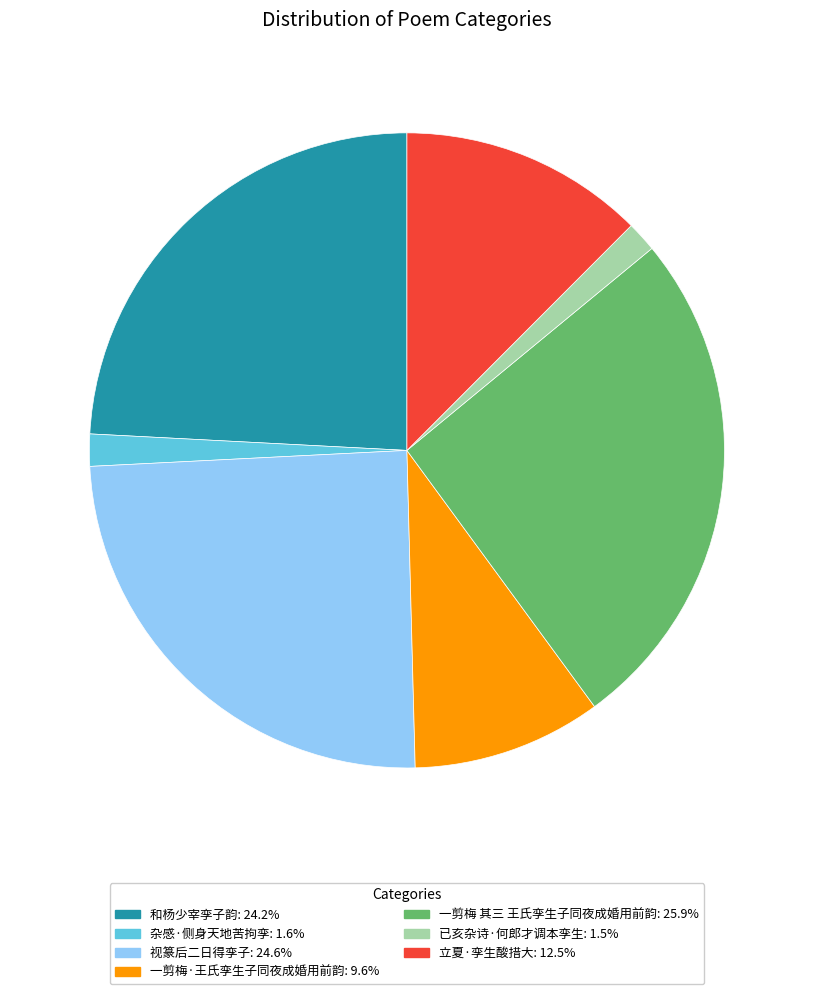

Which slice is the largest?

一剪梅 其三 王氏孪生子同夜成婚用前韵